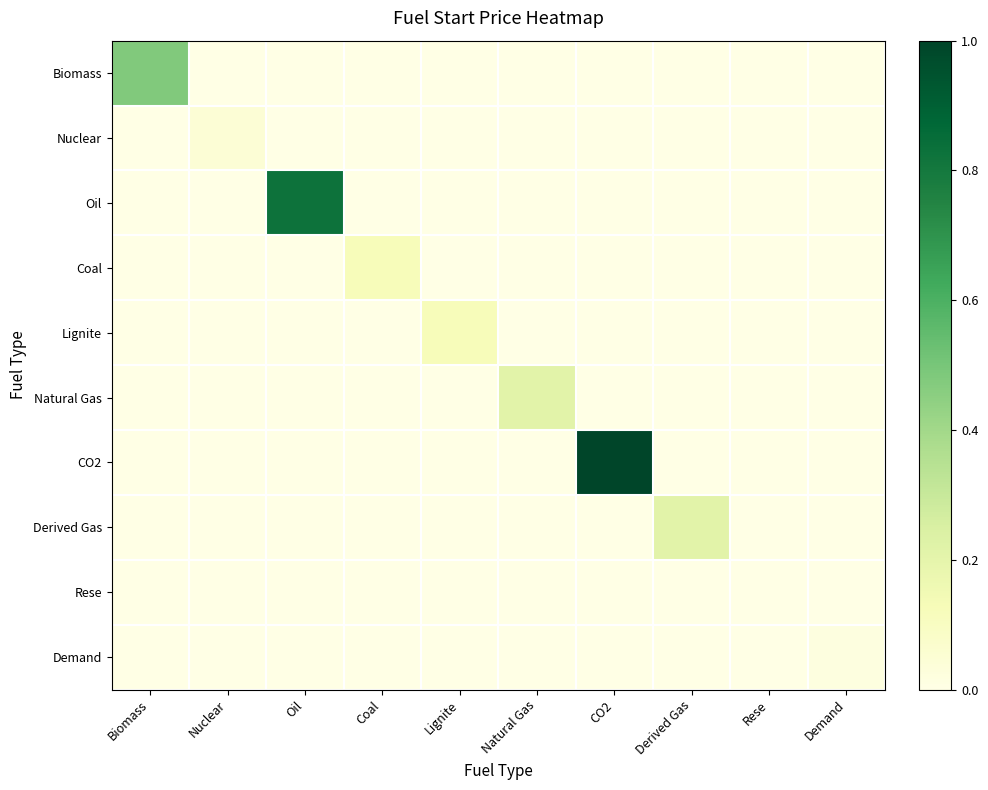

At how many categories does at least one series exceed 0?

9